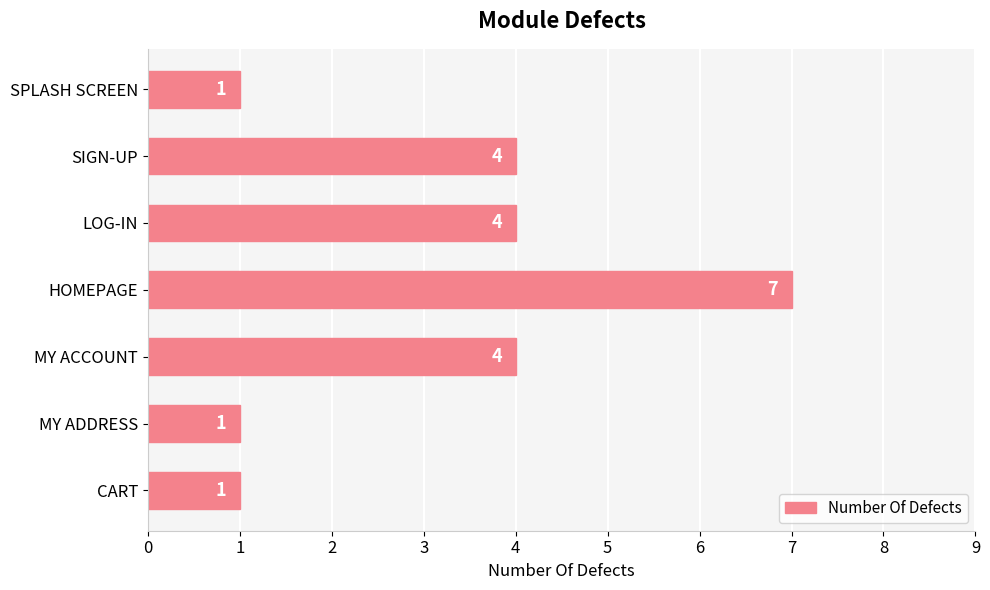

Are the bars grouped side by side (vs. stacked)?

No